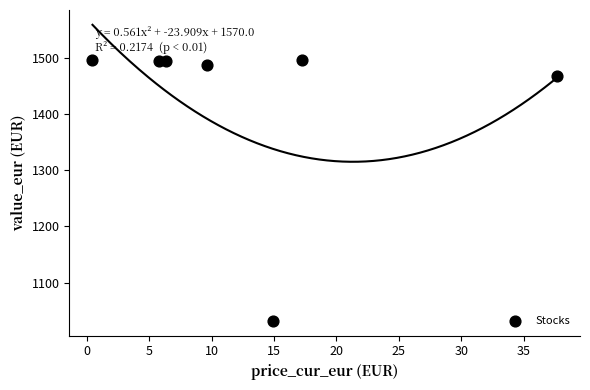

What is the average X value?

13.1